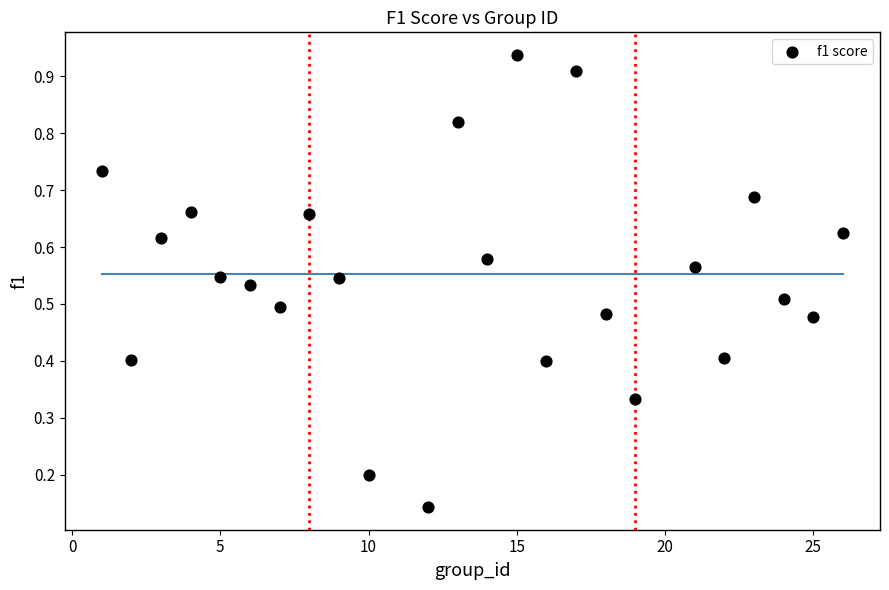

What is the range of X values (max minus min)?

25.0